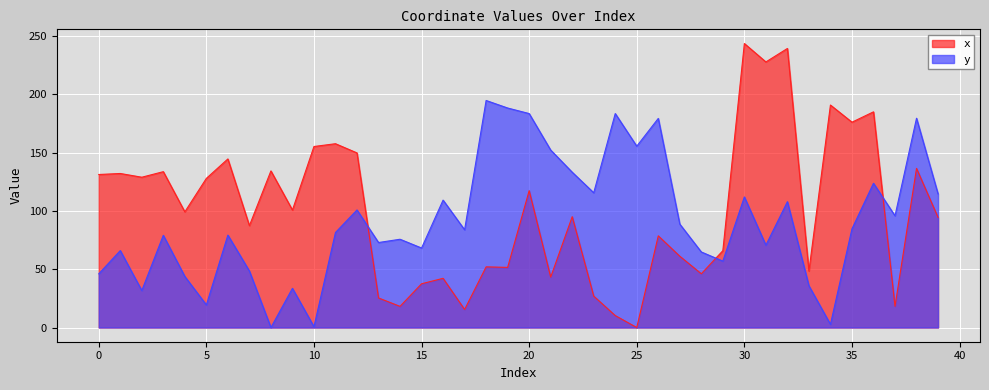

How many times do x and y cross each other?

3